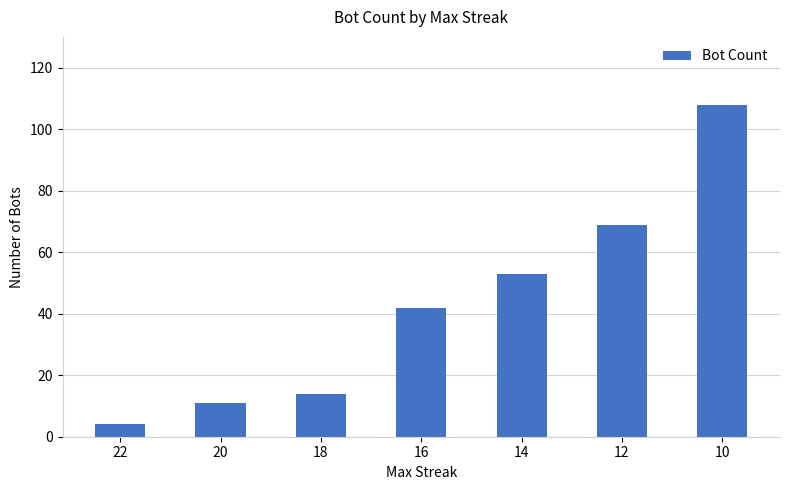

What is the sum of all values?

301